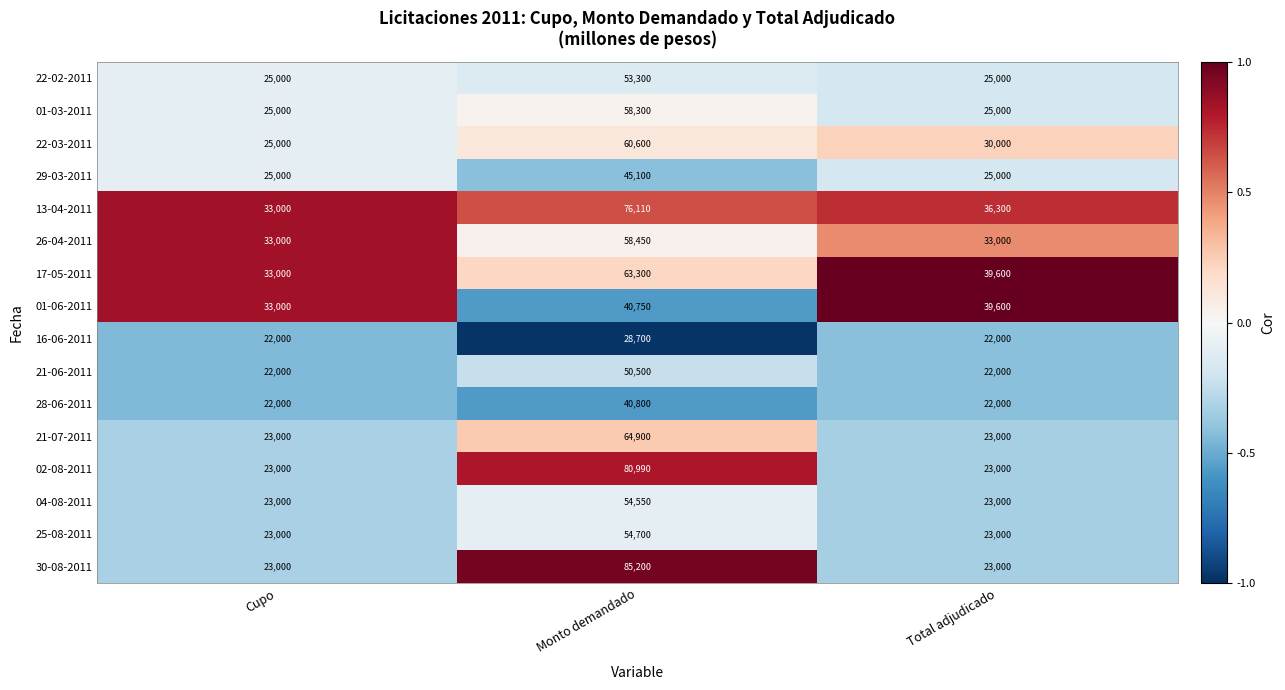

What is the difference between the 01-03-2011 values at Monto demandado and Total adjudicado?

33300